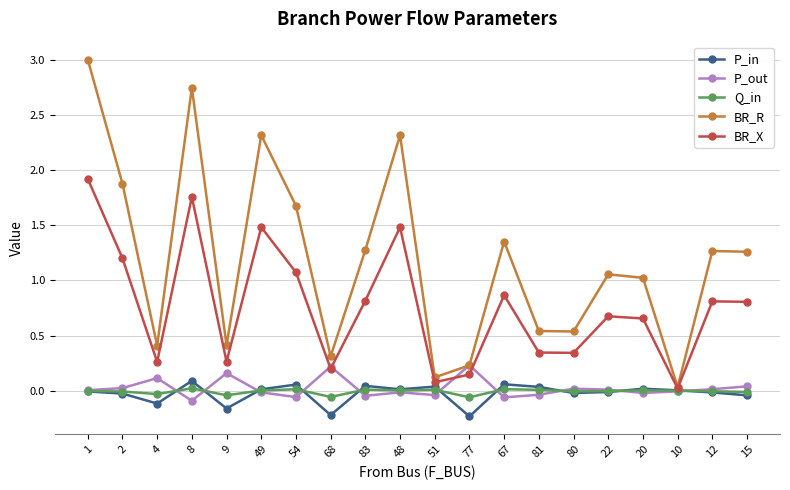

After their last crossing, which series has the higher values: P_out or BR_R?

BR_R